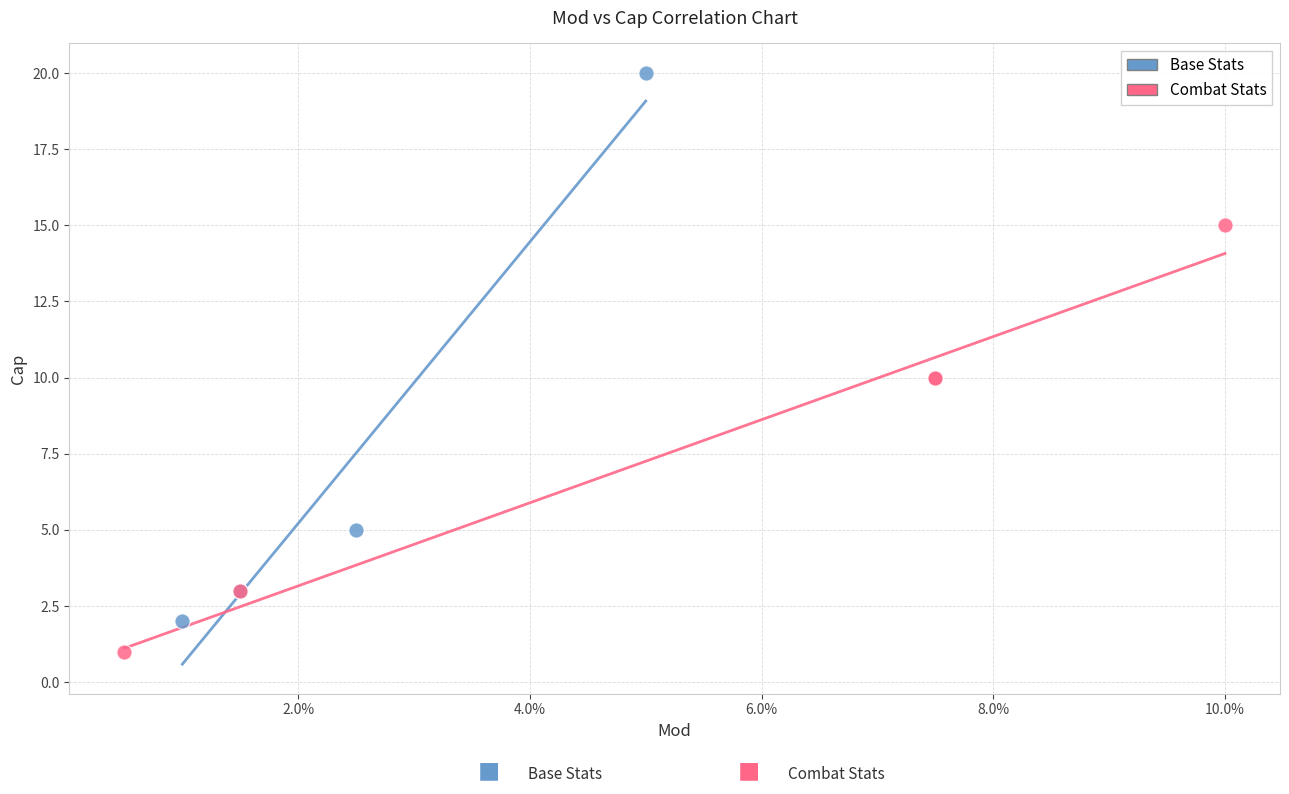

Which series reaches the minimum Y coordinate?

Combat Stats